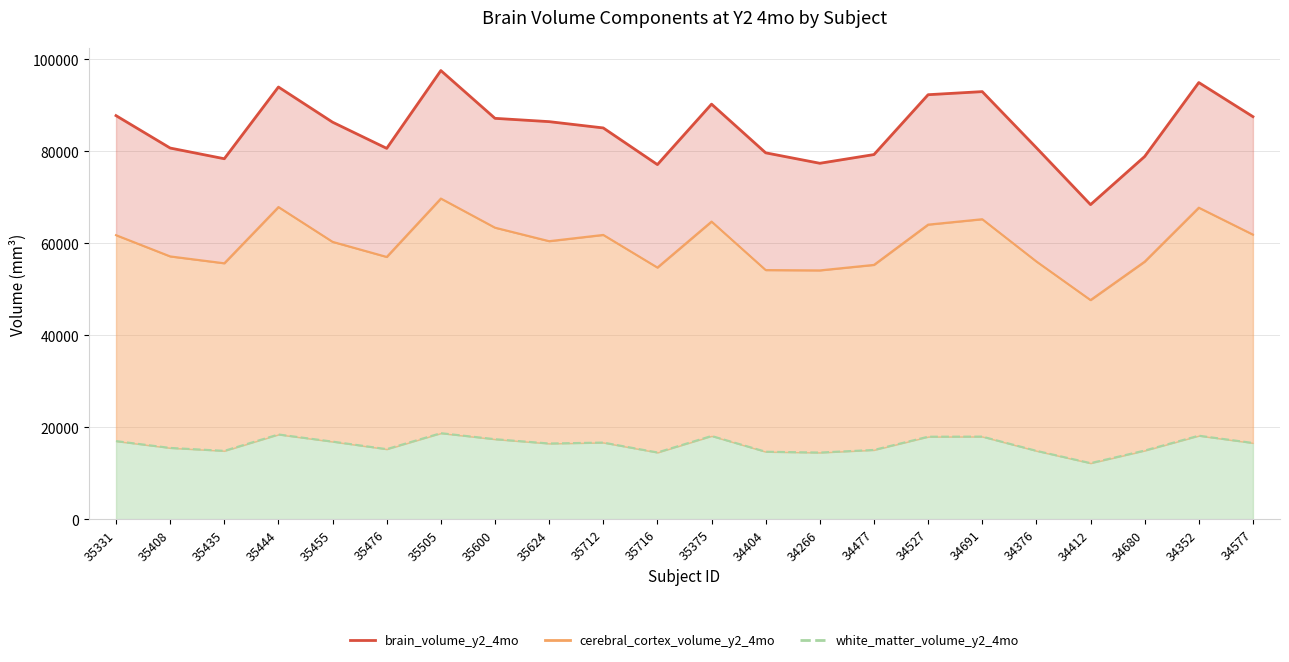

What is the label of the 6th point from the right?

34691